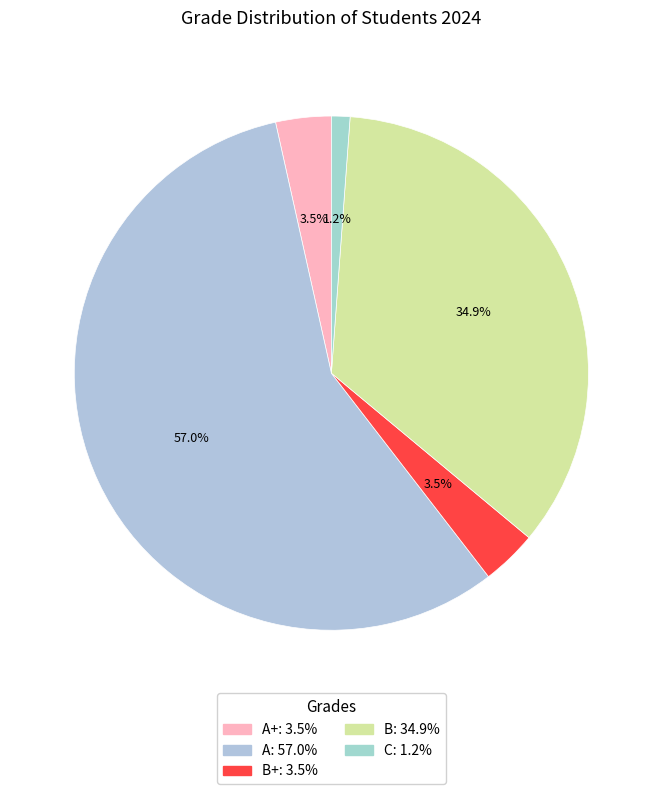

To the nearest percent, what is the average slice percentage?

20%